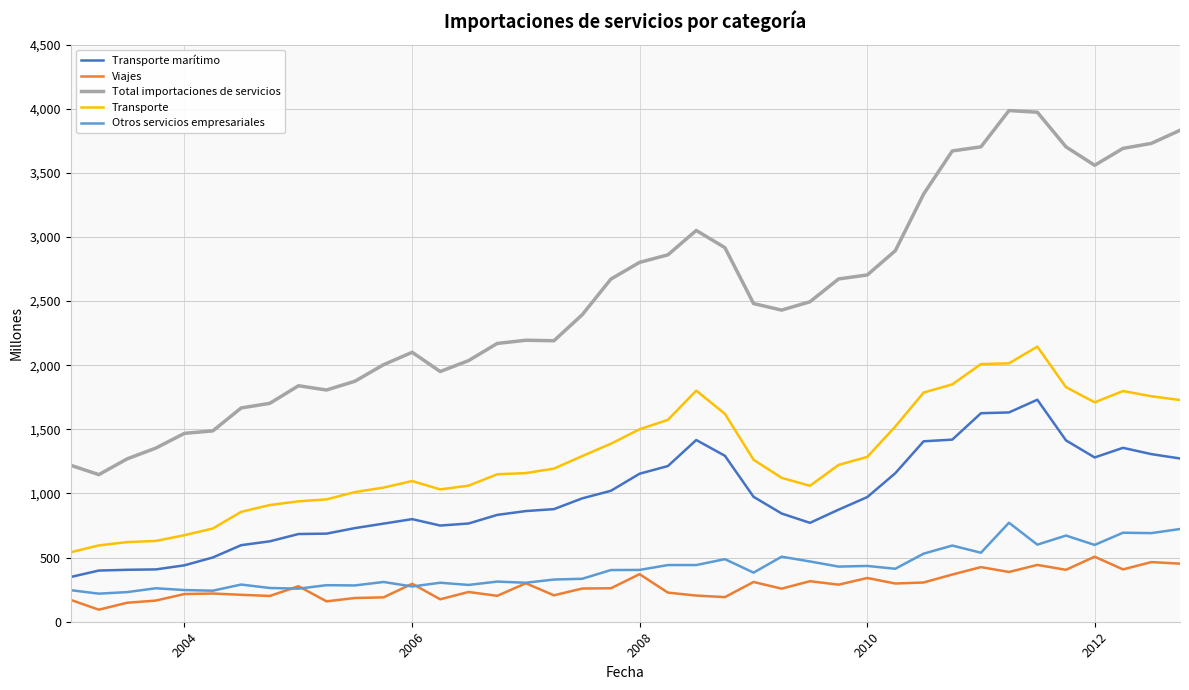

What is the difference between the second highest and minimum values in the Transporte marítimo series?

1283